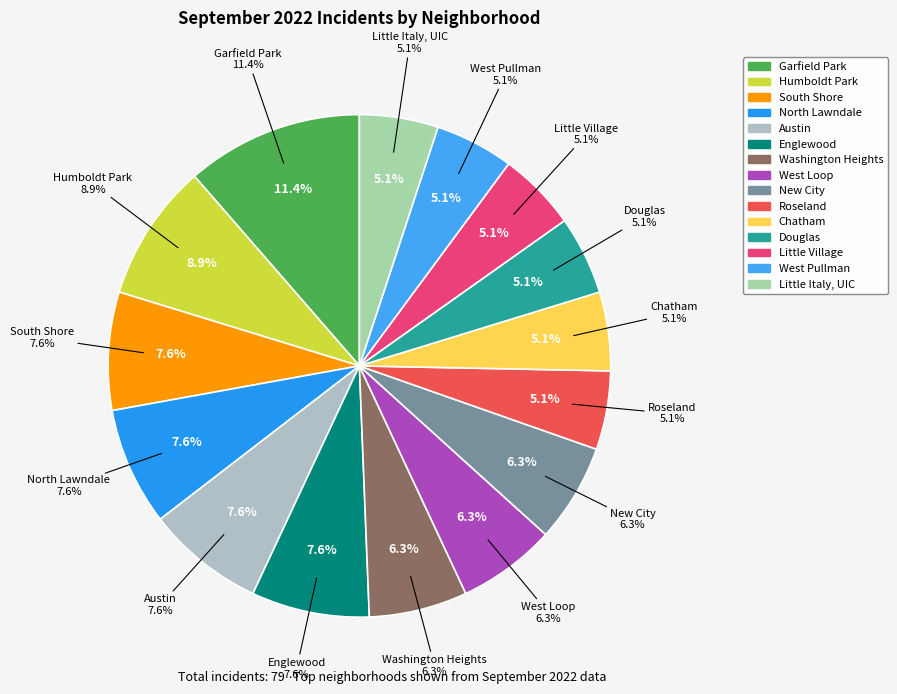

The Roseland slice represents 5% of the pie. True or false?

True